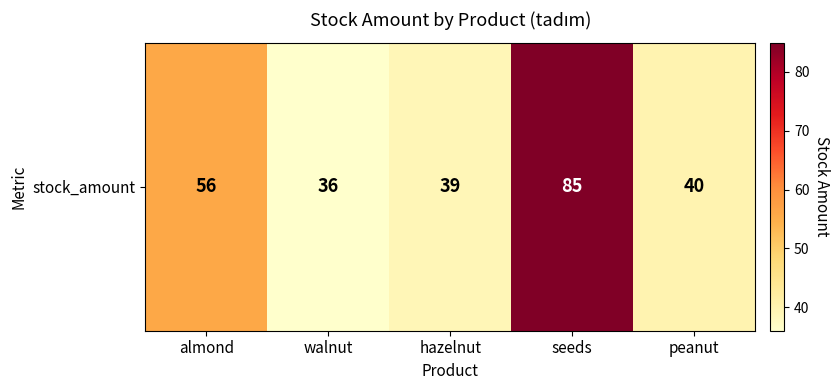

At which label does the data first exceed 40?

almond